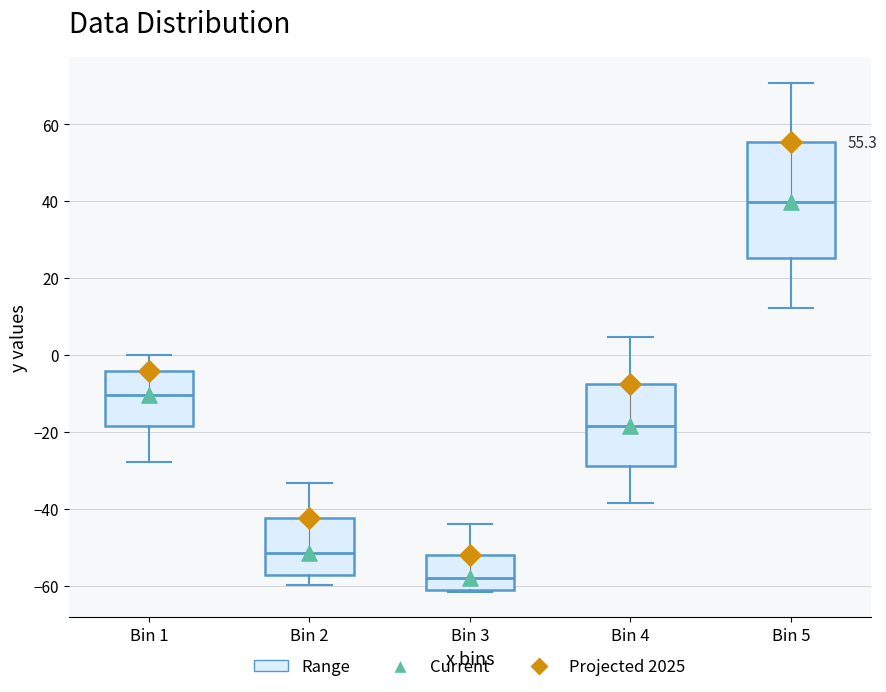

Which box is the tallest, from its lower edge to its upper edge?

Bin 5